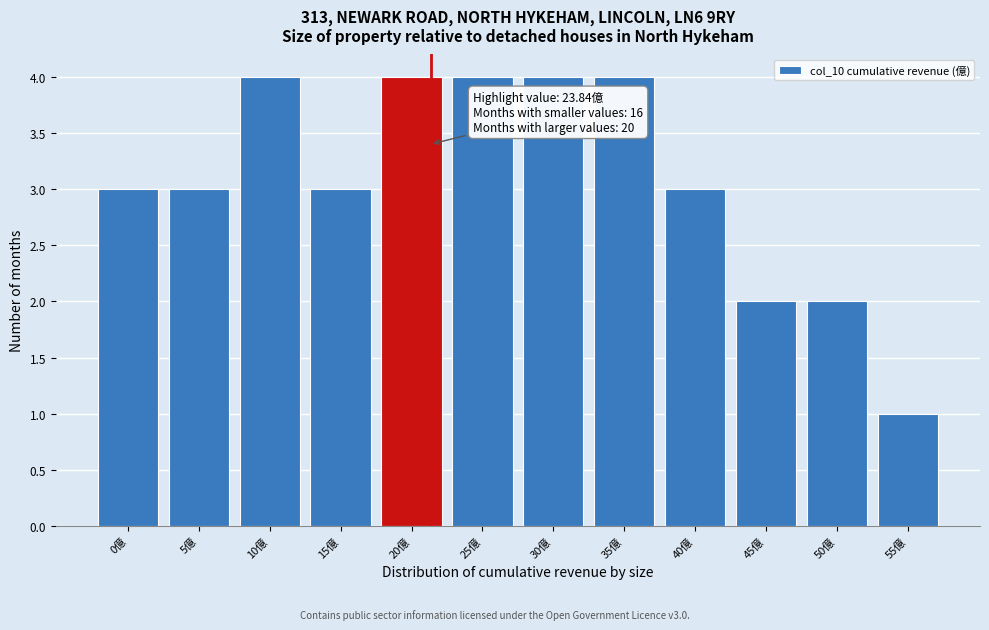

Reading left to right, transcribe all the data shown in this chart.

3	3	4	3	4	4	4	4	3	2	2	1